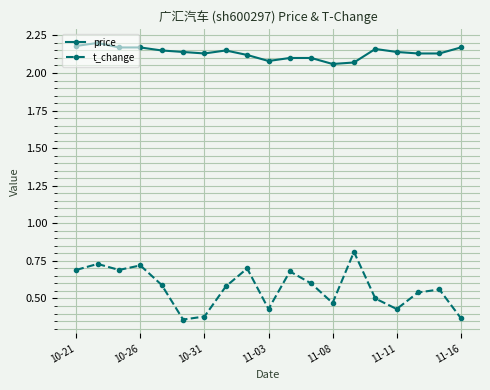

Rank the series by their average value, from highest to lowest.

price, t_change